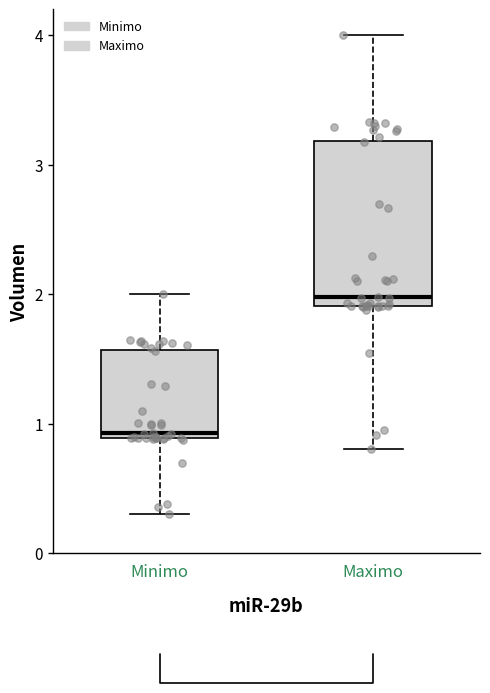

Reading left to right, read every box against the y-axis: the position of its median line, the range the box covers, and the ends of its whiskers. The values are not printed on the chart, so give them approximately, as read against the axis.

Minimo: median 0.9 (just above the box's lower edge), box 0.9 to 1.6, whiskers 0.3 to 2.0
Maximo: median 2.0, box 1.9 to 3.2, whiskers 0.8 to 4.0